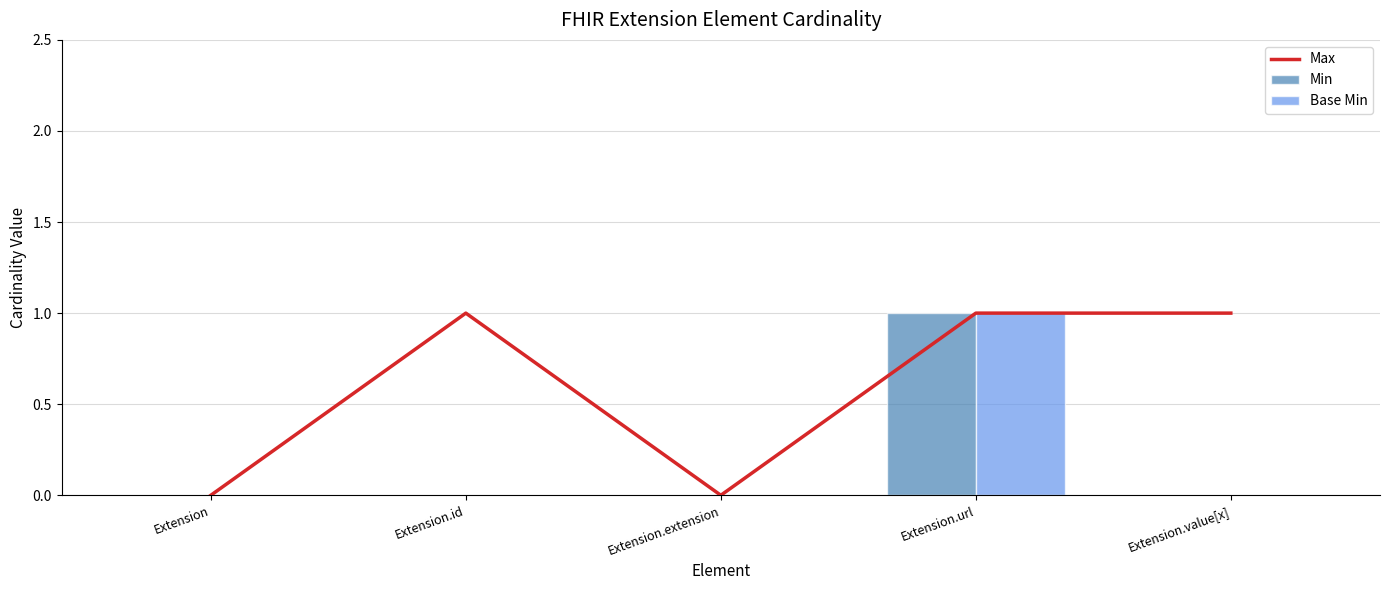

Which label corresponds to the smallest value in the chart?

Extension